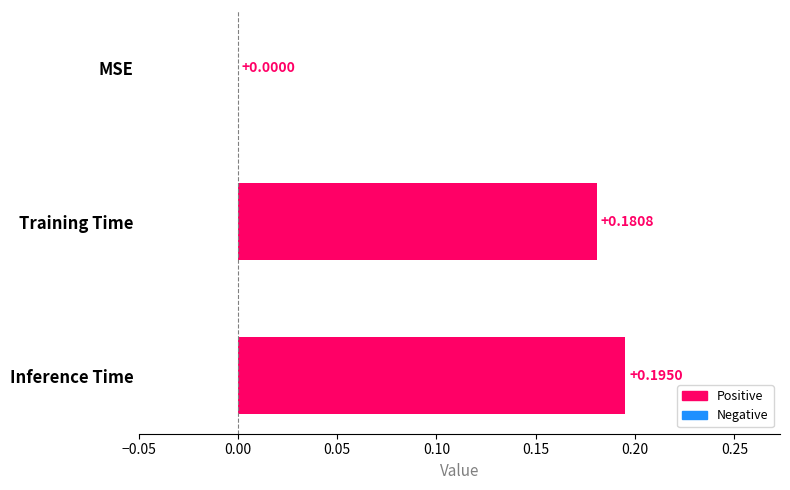

Which category has the highest value across all series?

Inference Time